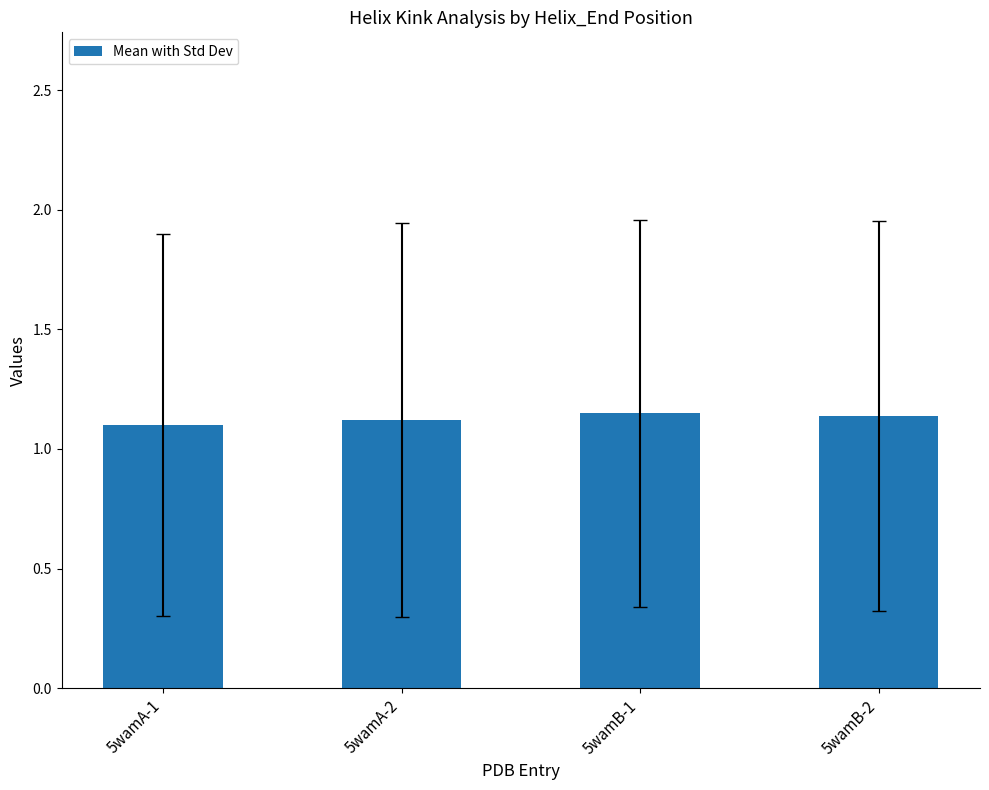

What is the label of the 2nd bar from the right?

5wamB-1